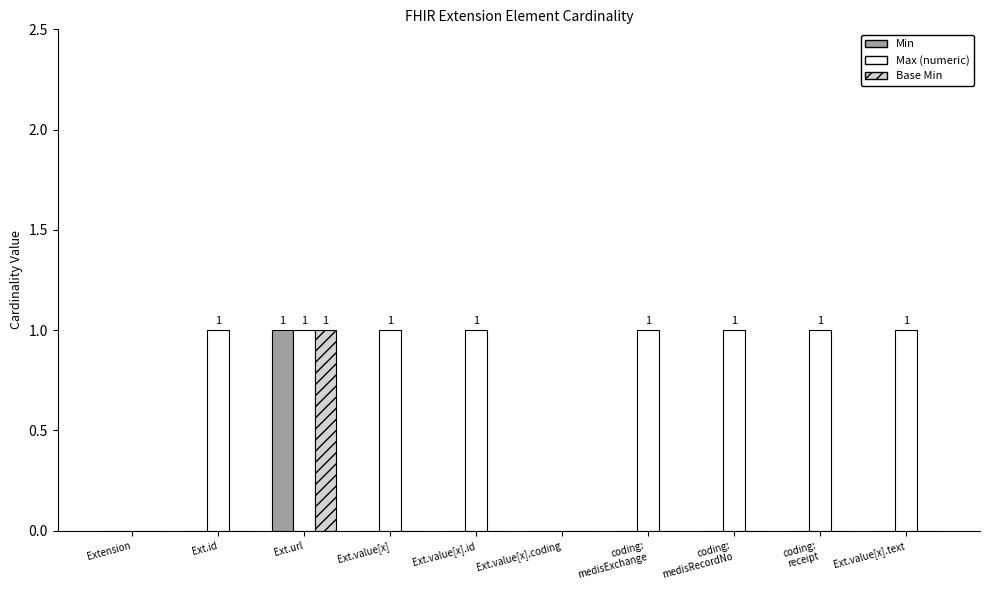

What is the total value across all series at Ext.value[x].text?

1